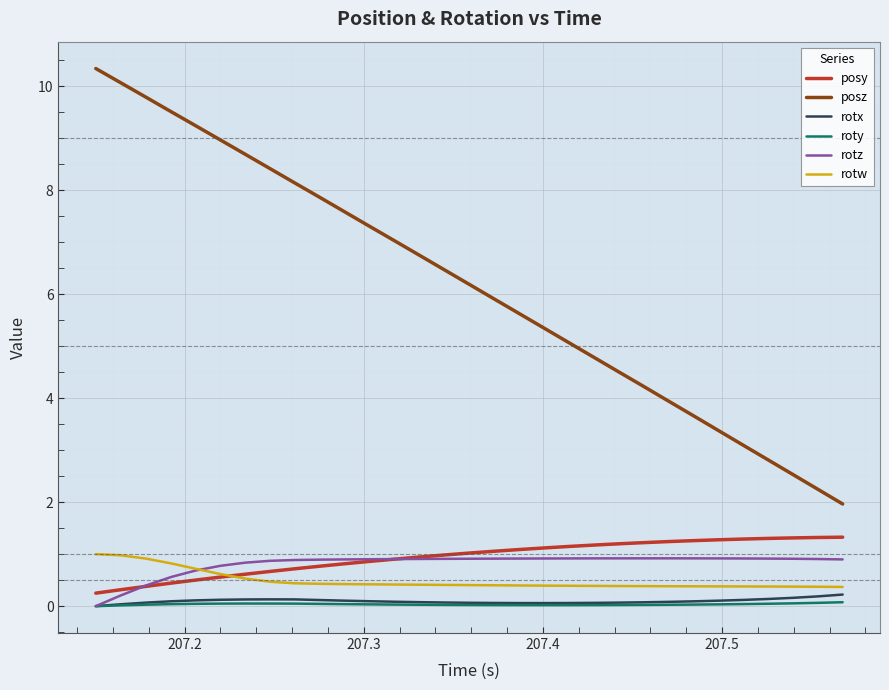

True or false: rotx and posz intersect in this chart.

False